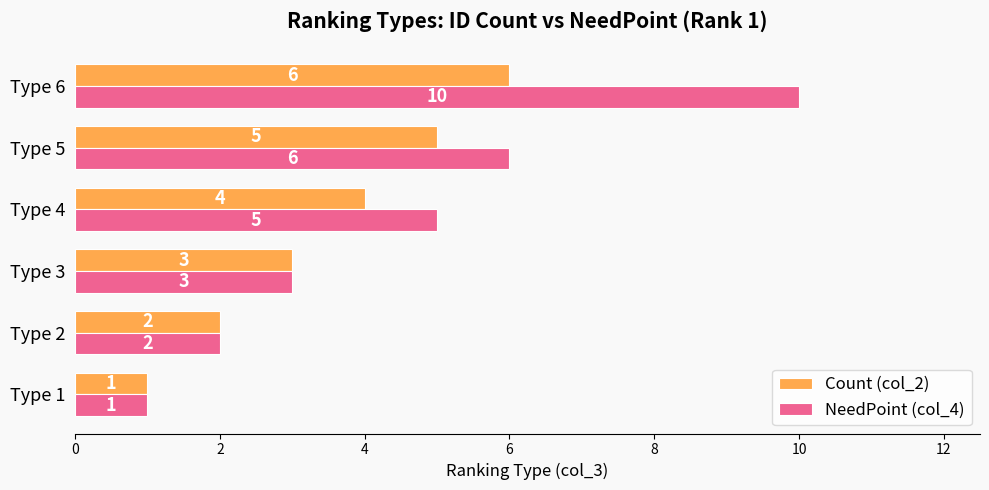

Where is NeedPoint (col_4) nearest to the value 5?

Type 4